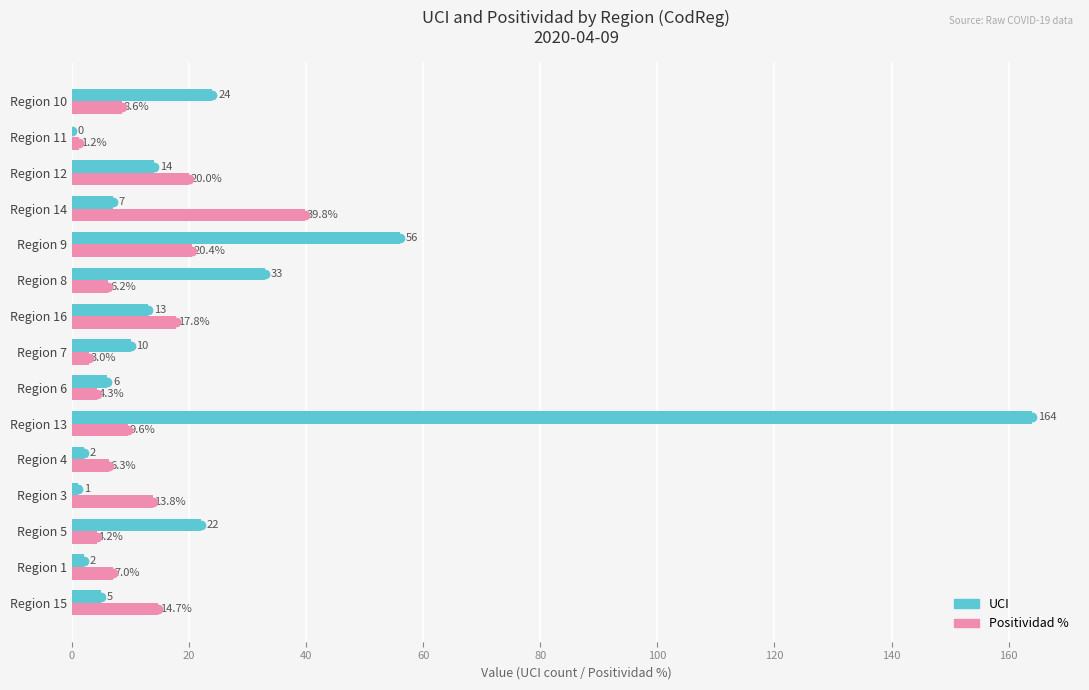

Which label corresponds to the largest value in the chart?

Region 13